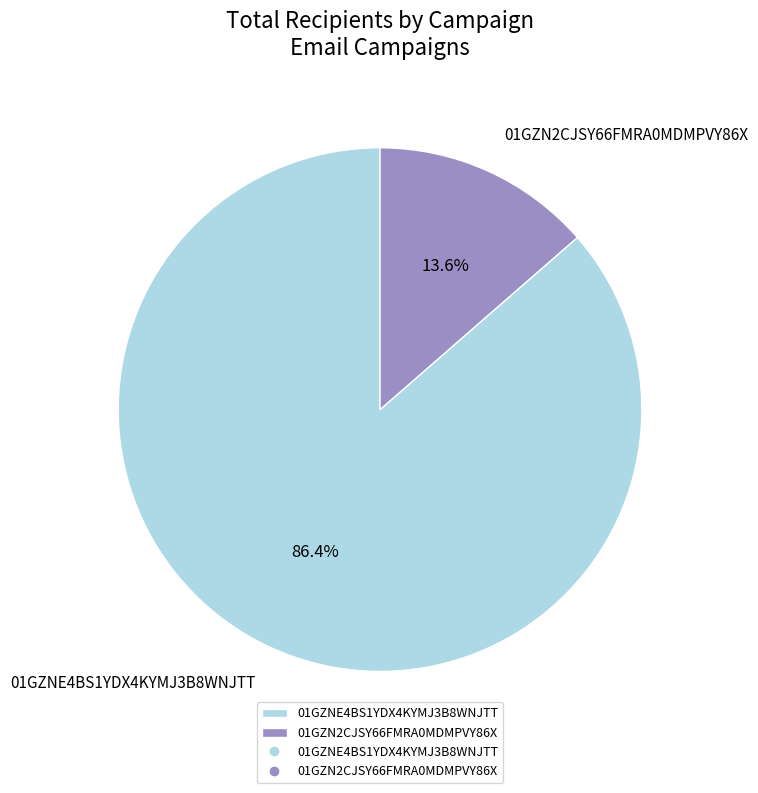

What is the ratio of the value at 01GZN2CJSY66FMRA0MDMPVY86X to the value at 01GZNE4BS1YDX4KYMJ3B8WNJTT?

0.2